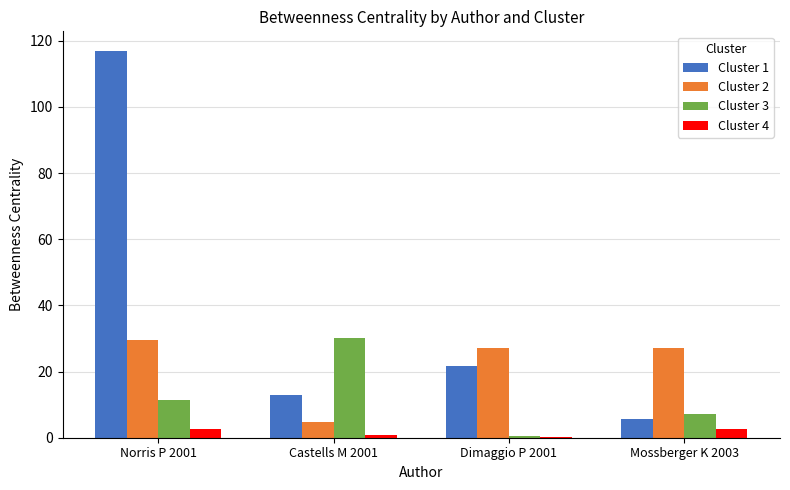

Count the number of data series in this chart.

4